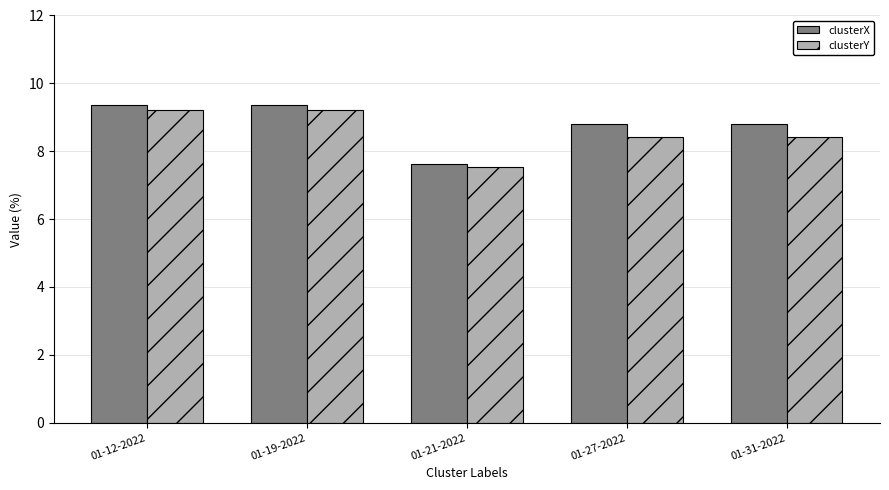

At which label does clusterY first exceed 8?

01-12-2022